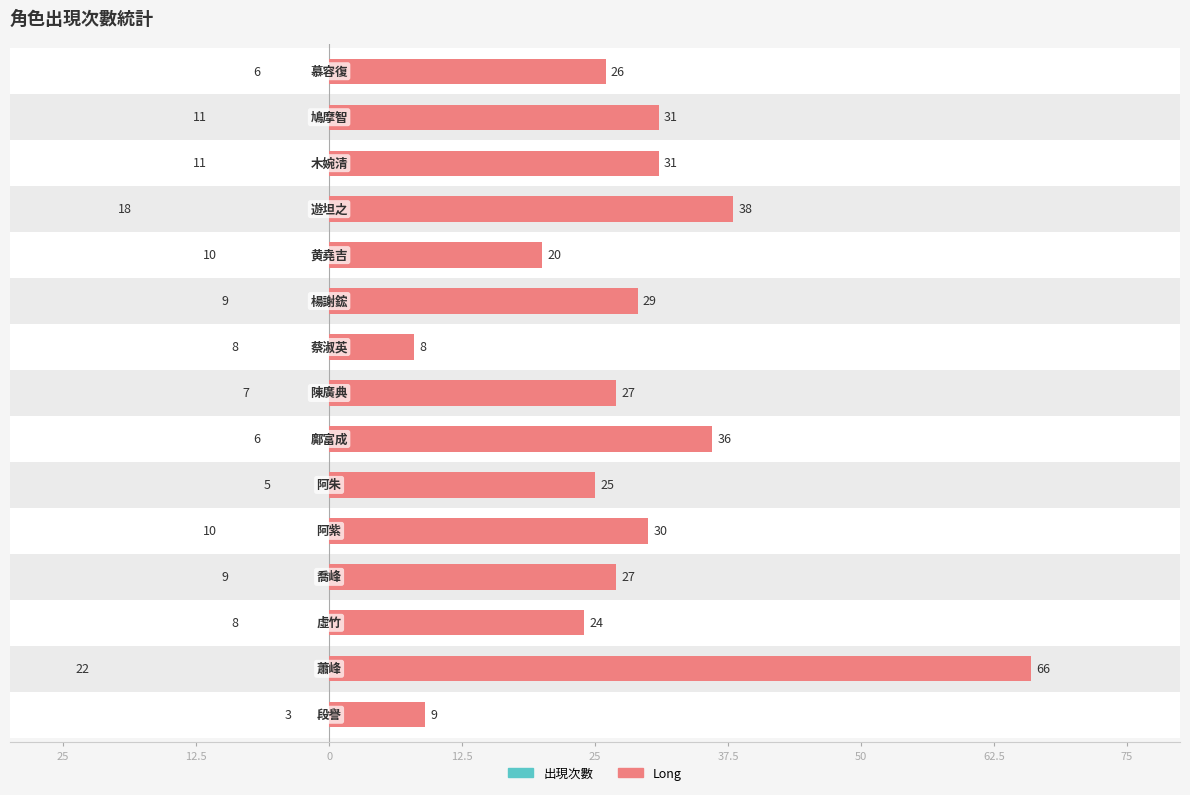

How many categories are shown in the chart?

15